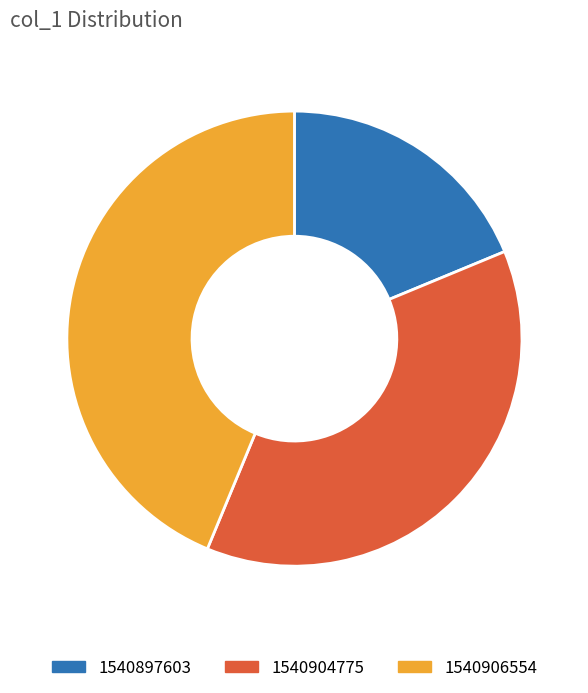

Is it true that 1540906554 is 44% of the pie?

True